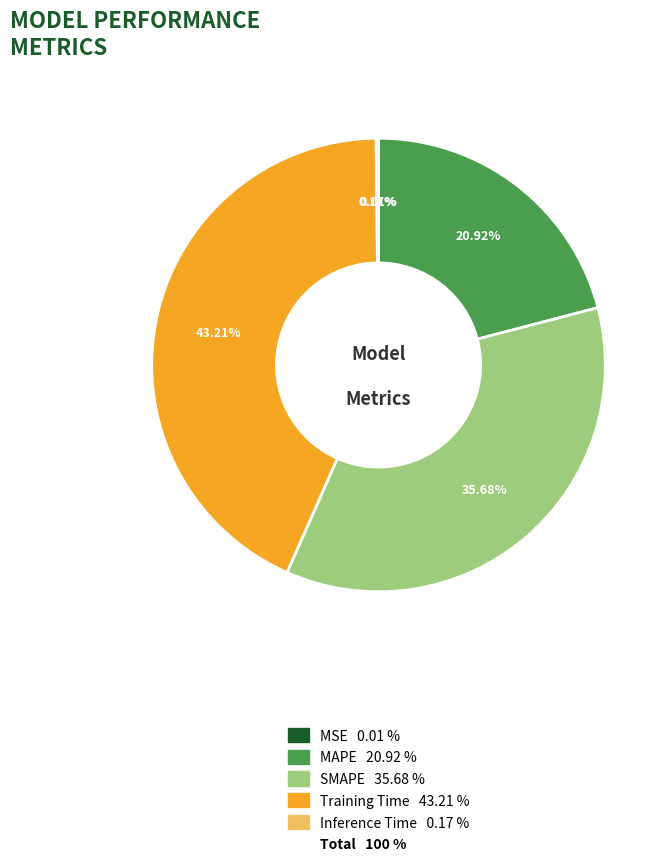

Is there a majority slice in this chart?

No